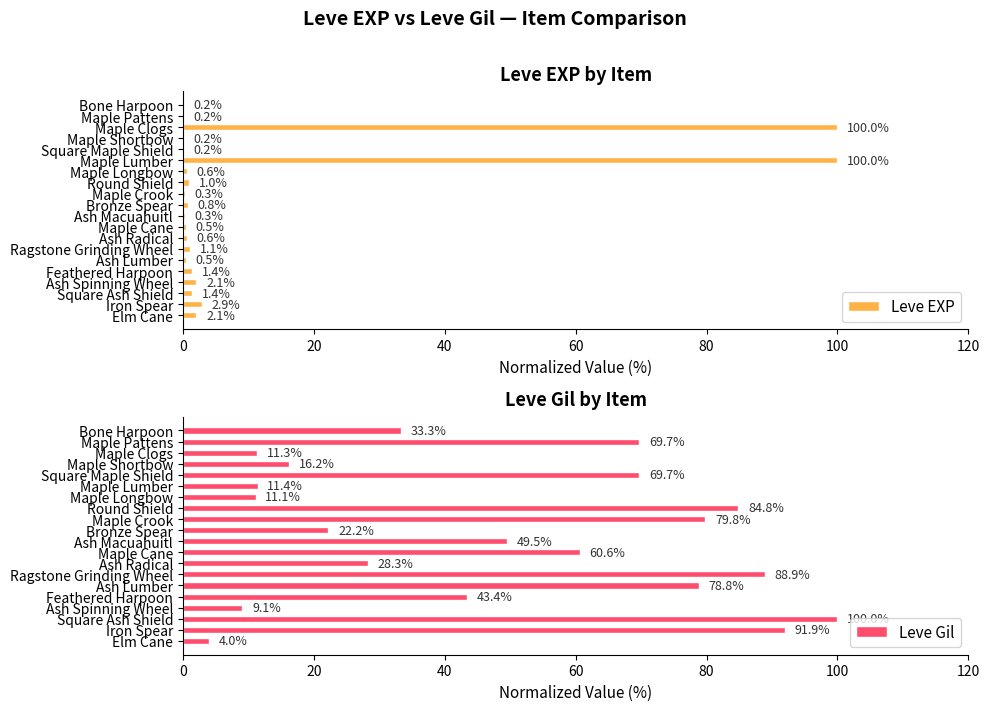

What is the sum of all Leve Gil values?

964.1